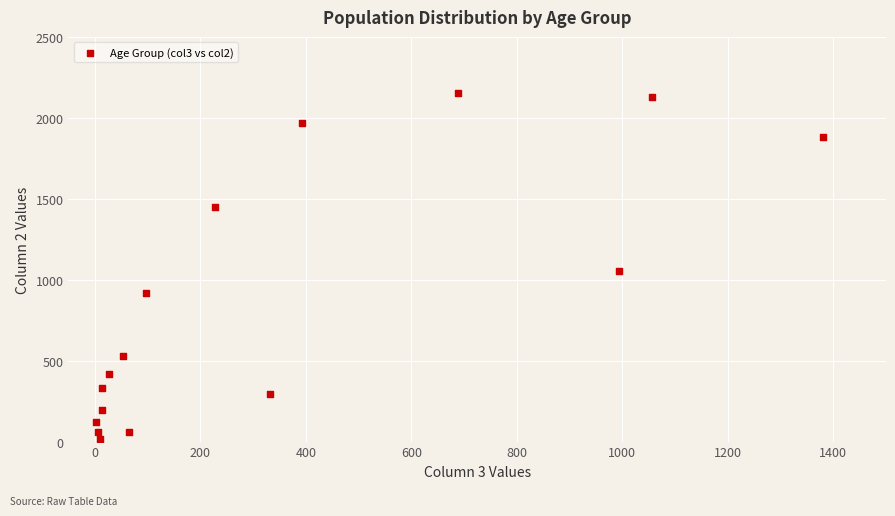

What is the range of X values (max minus min)?

1379